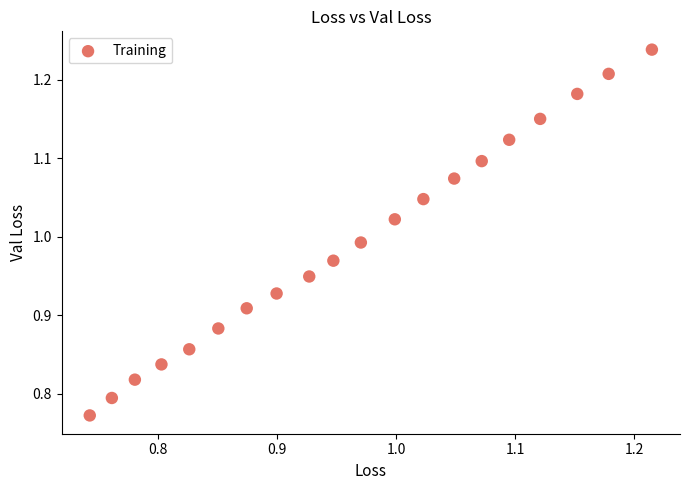

What is the range of X values (max minus min)?

0.5